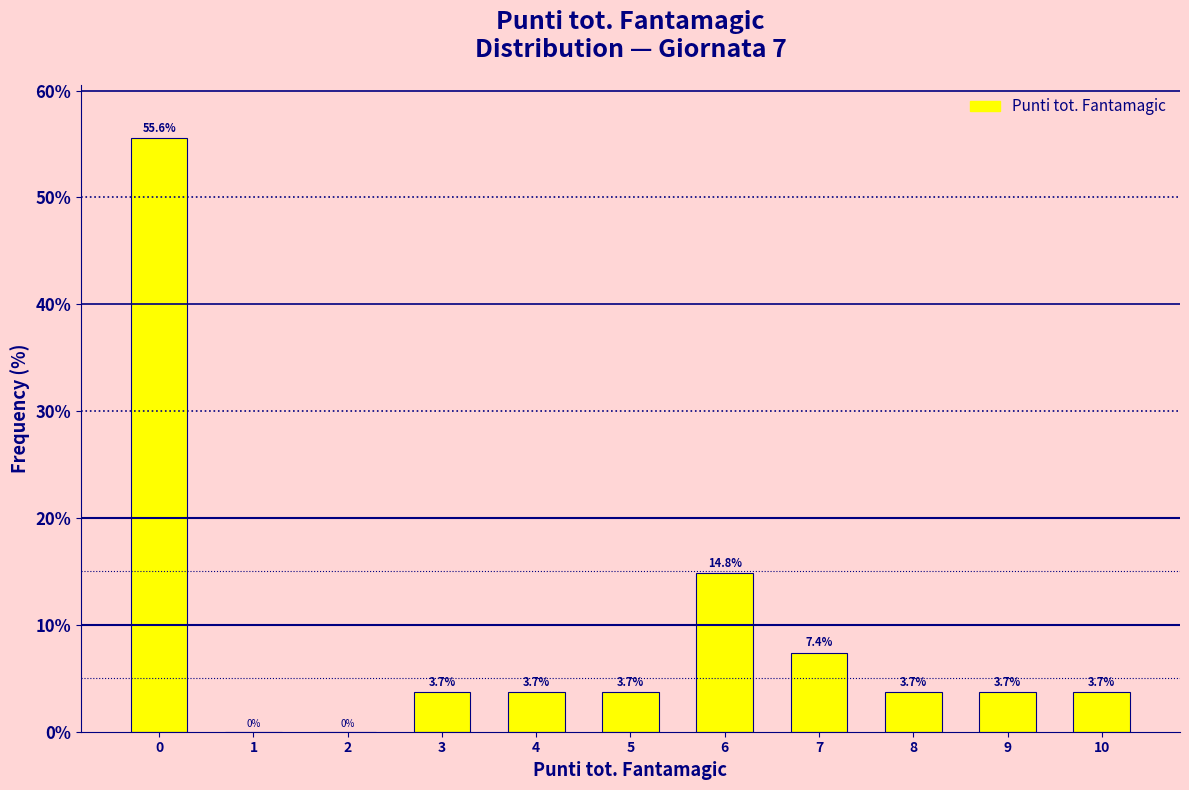

What is the height of the bar covering 3.5 to 4.5 on the x-axis?

3.7